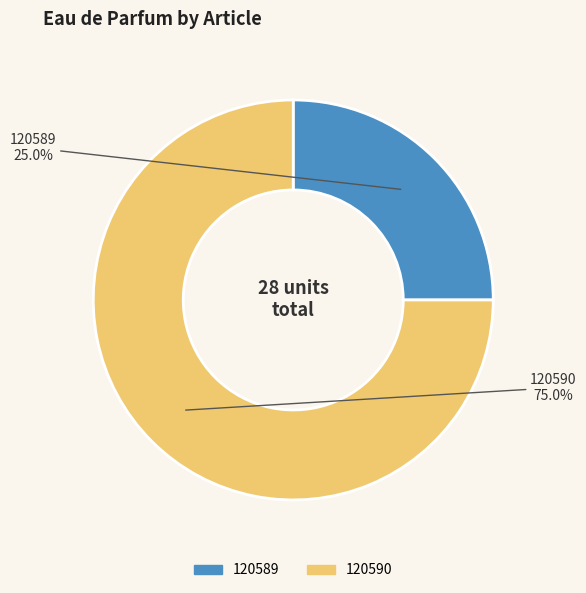

To the nearest percent, what percentage of the pie is 120589?

25%